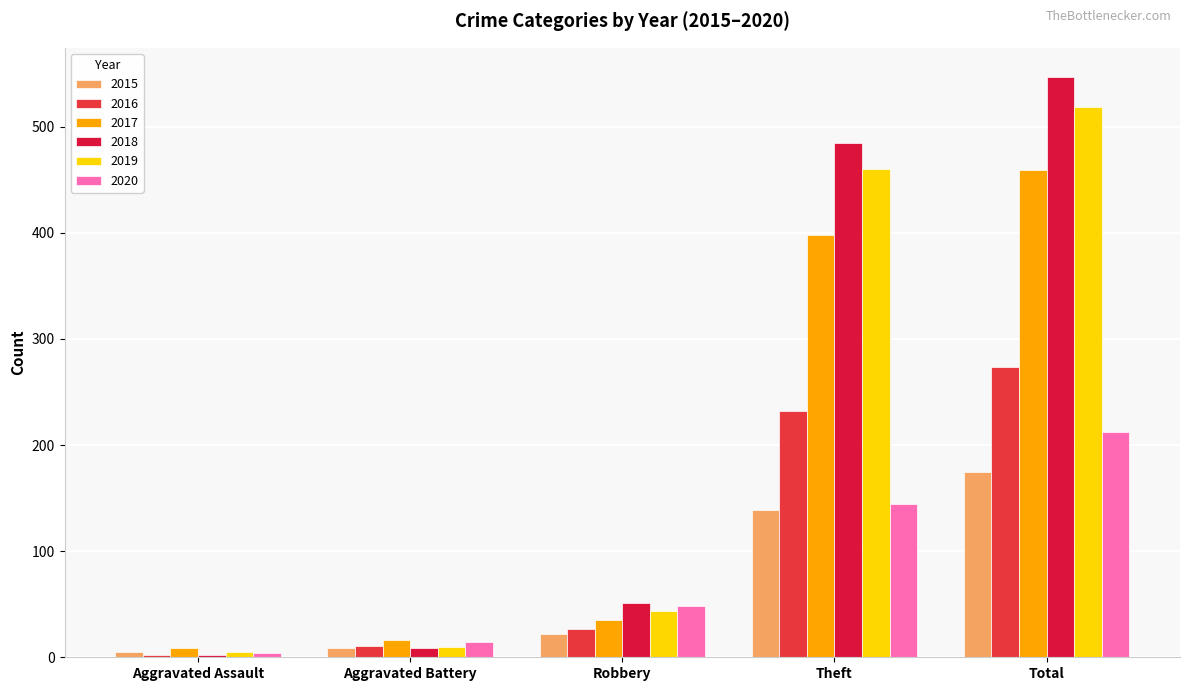

How many data points in 2015 are less than 22?

2